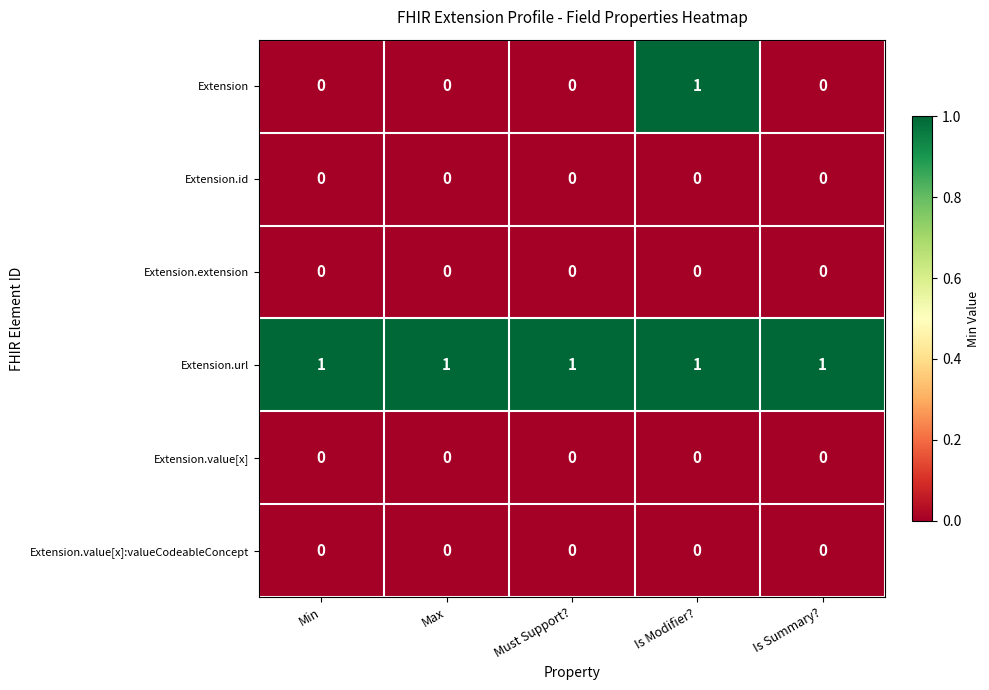

At how many categories does at least one series exceed 0?

5